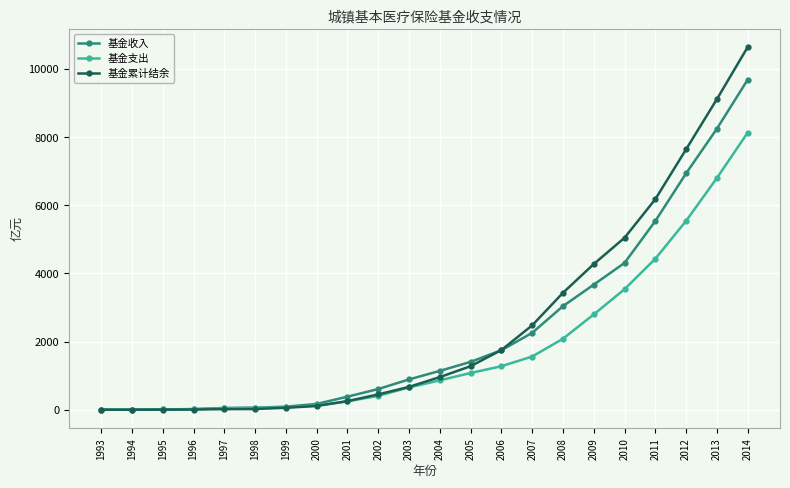

Which series changed the most between 2002 and 2007?

基金累计结余